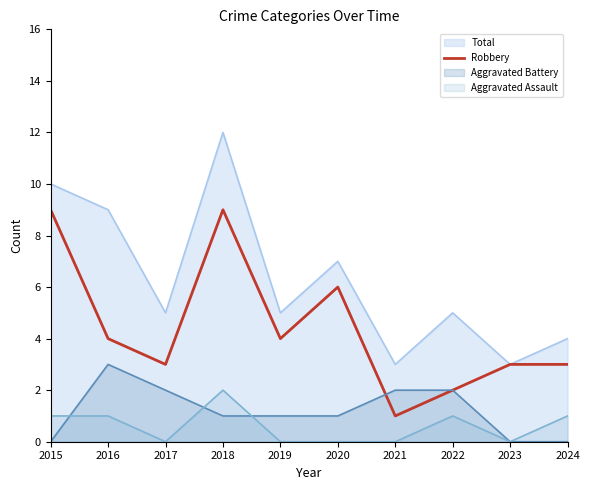

True or false: the data shows 1 at 2016.

False